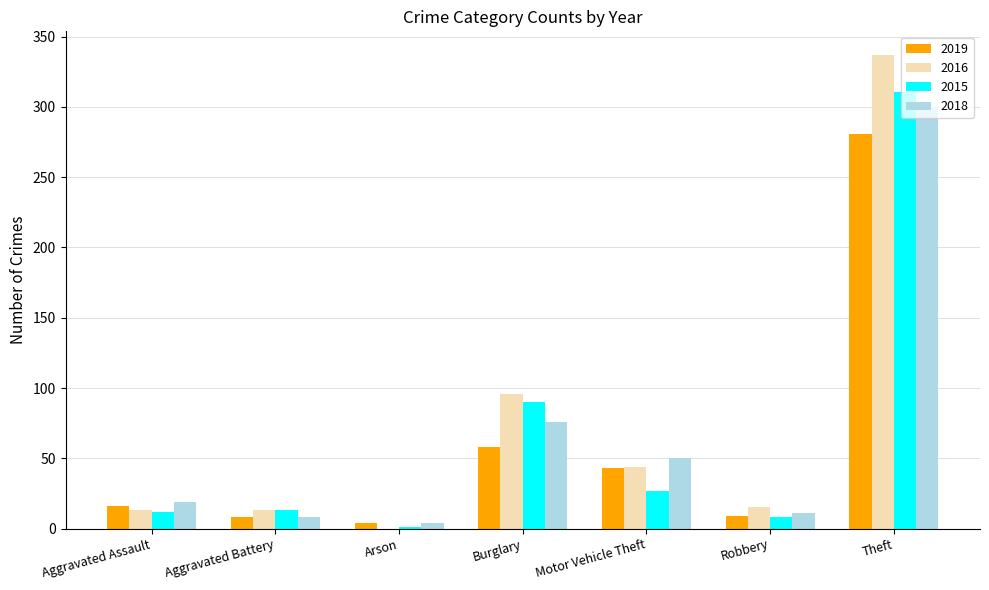

What is the total value across all series at Aggravated Battery?

42